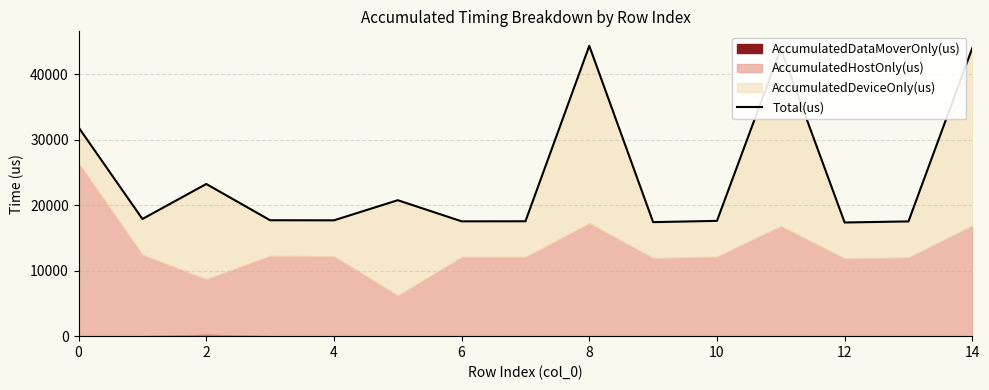

Is it true that the value at 0 is 21405?

False